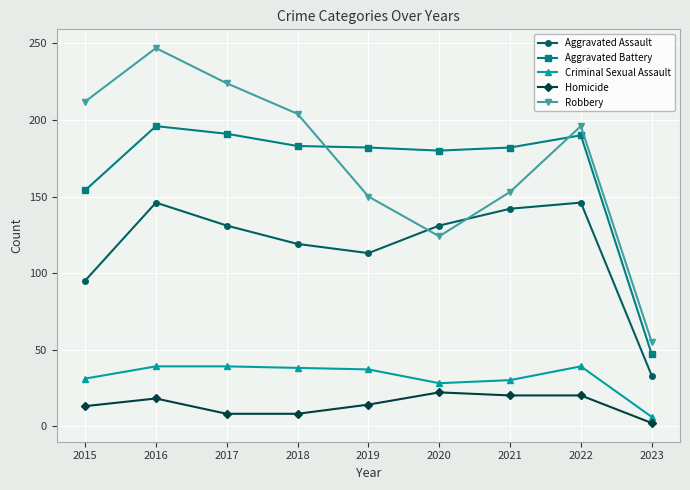

Rank the series by their maximum value, from highest to lowest.

Robbery, Aggravated Battery, Aggravated Assault, Criminal Sexual Assault, Homicide